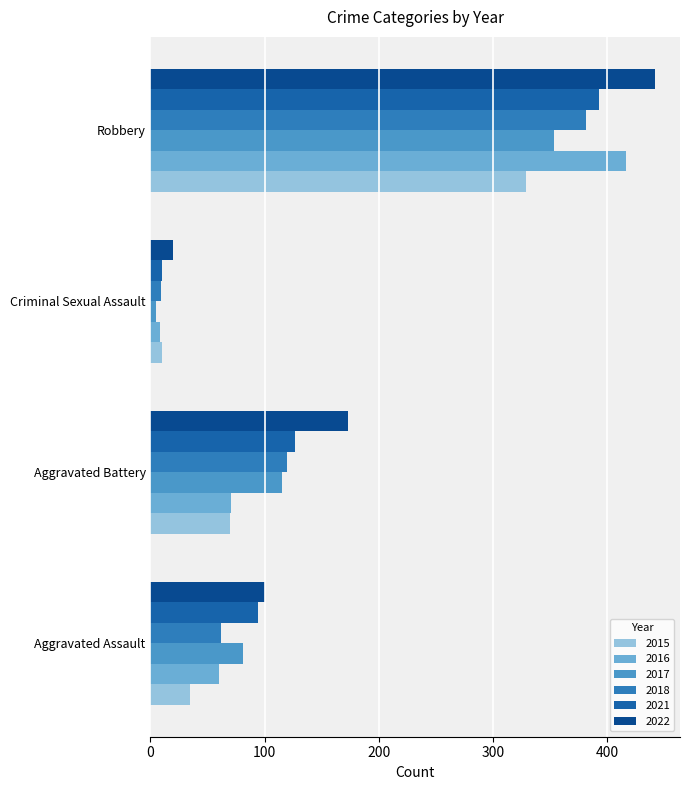

The value of 2021 at Aggravated Battery is 127. True or false?

True